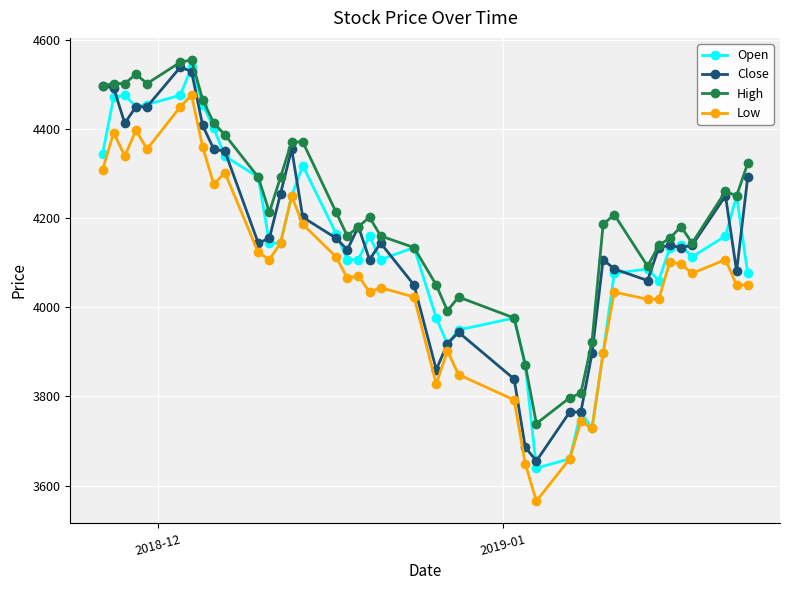

True or false: Open has more than 2 interior local peaks.

True